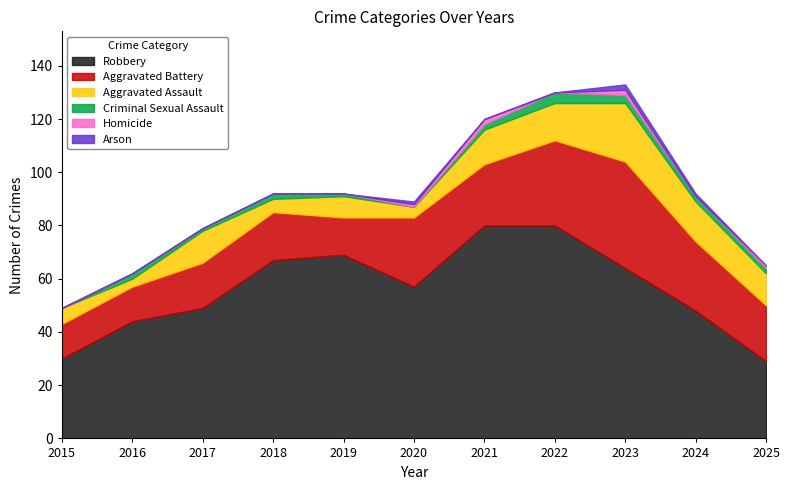

Reading left to right, extract all data points from this chart.

Robbery: 2015=30	2016=44	2017=49	2018=67	2019=69	2020=57	2021=80	2022=80	2023=64	2024=48	2025=29
Aggravated Battery: 2015=13	2016=13	2017=17	2018=18	2019=14	2020=26	2021=23	2022=32	2023=40	2024=26	2025=21
Aggravated Assault: 2015=6	2016=3	2017=12	2018=5	2019=8	2020=4	2021=13	2022=14	2023=22	2024=15	2025=12
Criminal Sexual Assault: 2015=0	2016=2	2017=1	2018=2	2019=1	2020=0	2021=2	2022=4	2023=3	2024=2	2025=2
Homicide: 2015=0	2016=0	2017=0	2018=0	2019=0	2020=1	2021=2	2022=0	2023=2	2024=0	2025=1
Arson: 2015=0	2016=0	2017=0	2018=0	2019=0	2020=1	2021=0	2022=0	2023=2	2024=1	2025=0